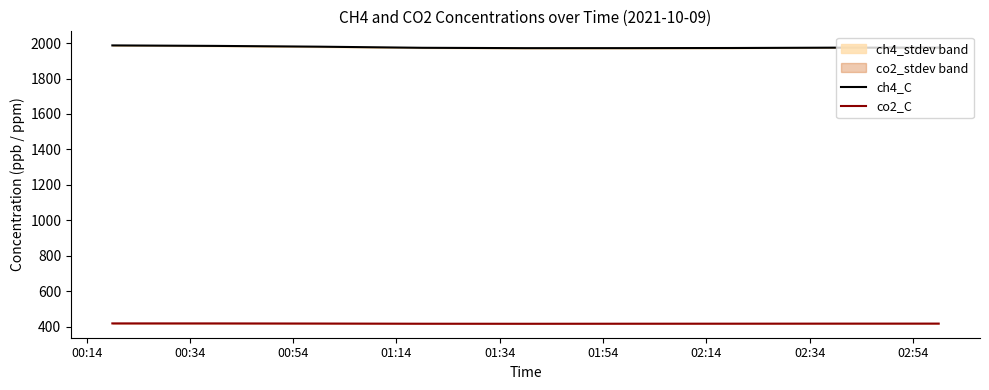

How many data points does each series have?

9